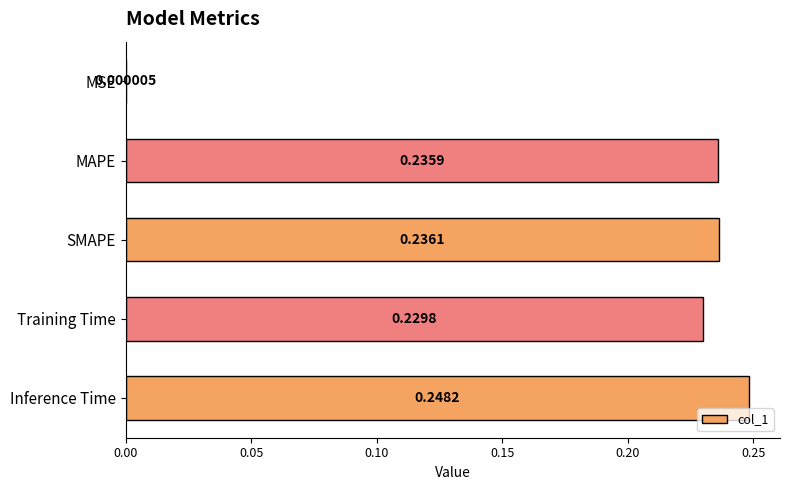

How many data points does each series have?

5